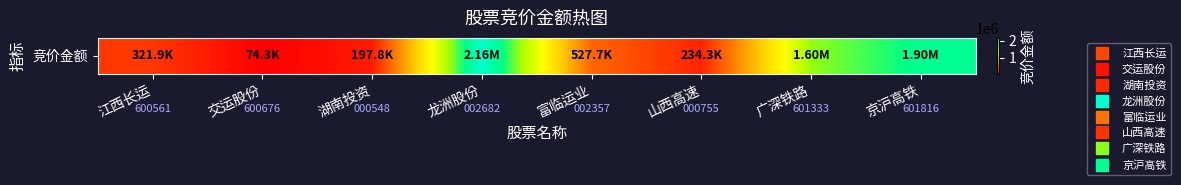

What is the sum of the values at 交运股份 and 山西高速?

308560